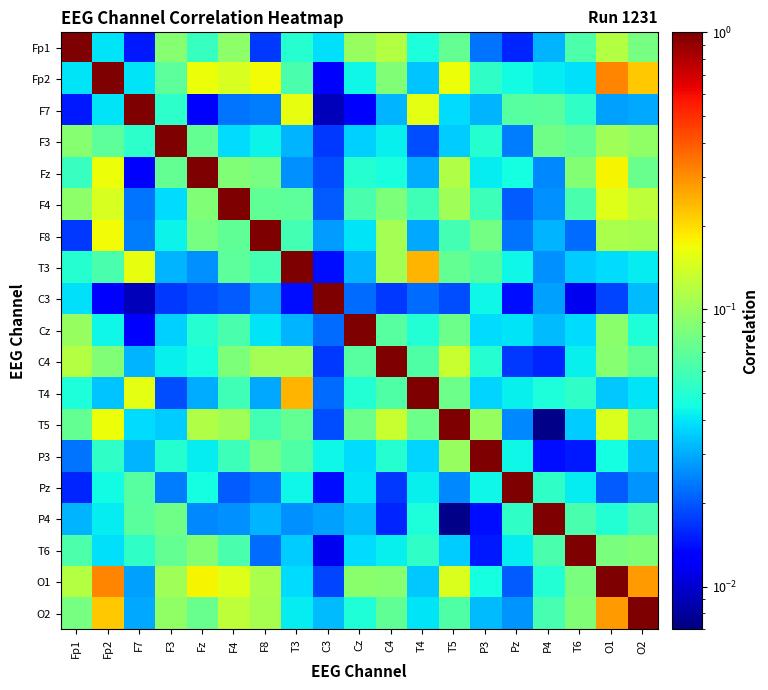

Between P3 and F3, which is larger?

F3